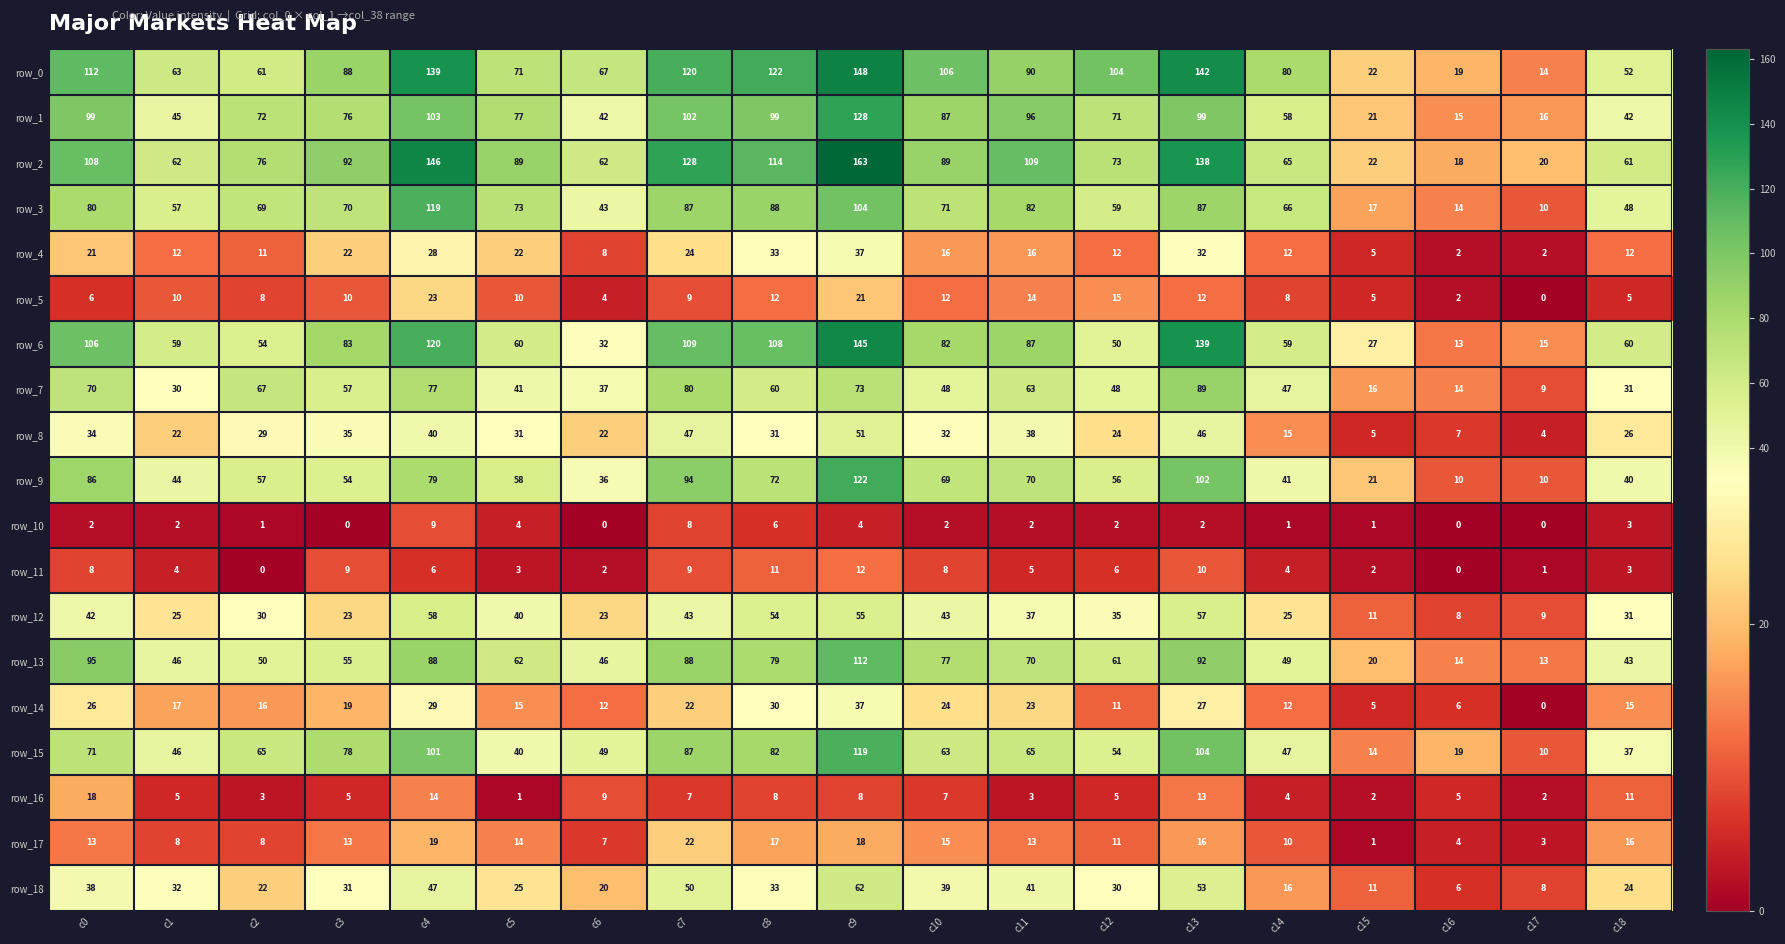

Which label corresponds to the largest value in the chart?

c9